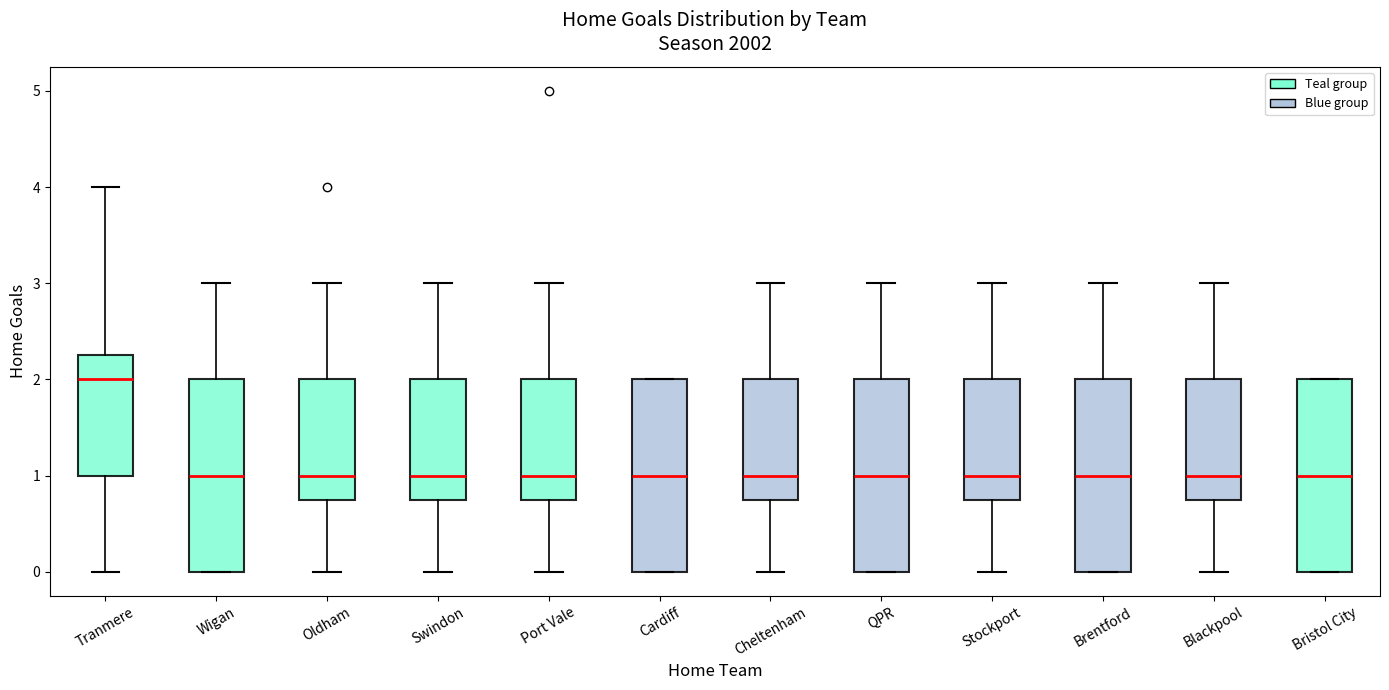

Where does the upper whisker of the box for Wigan end on the y-axis? The values are not printed on the chart, so give them approximately, as read against the axis.

3.0